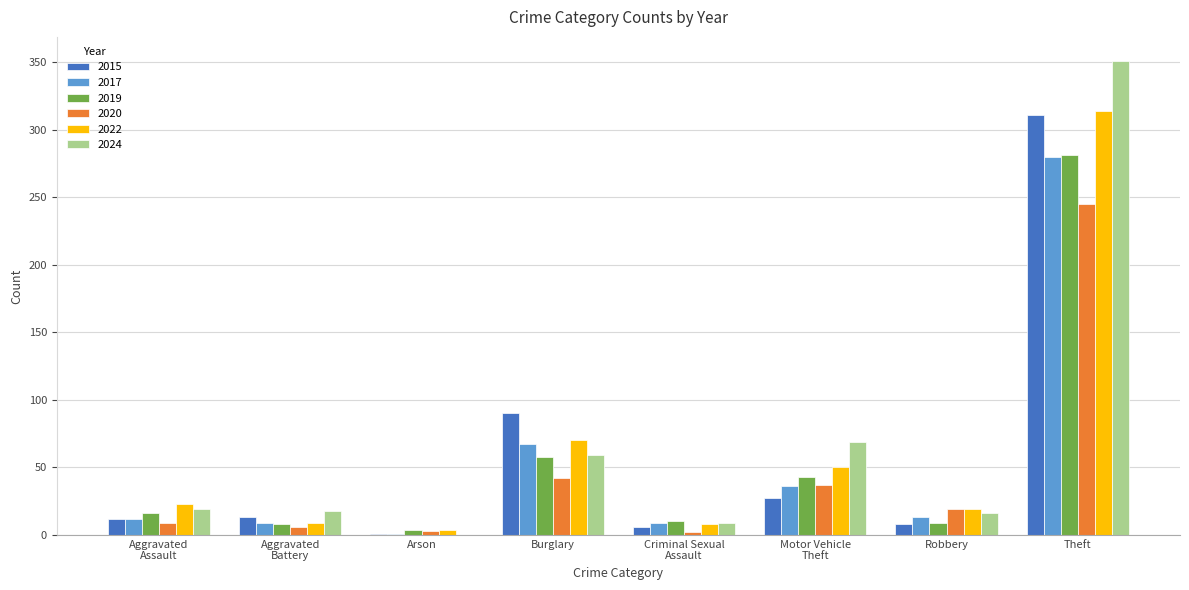

What is the greatest value displayed?

351